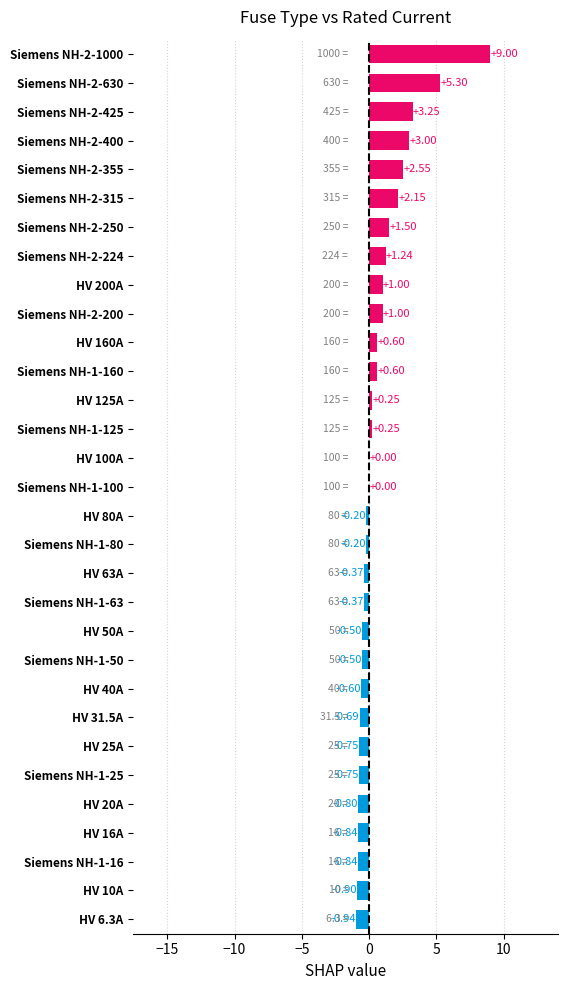

Which has a higher value, HV 25A or HV 50A?

HV 50A